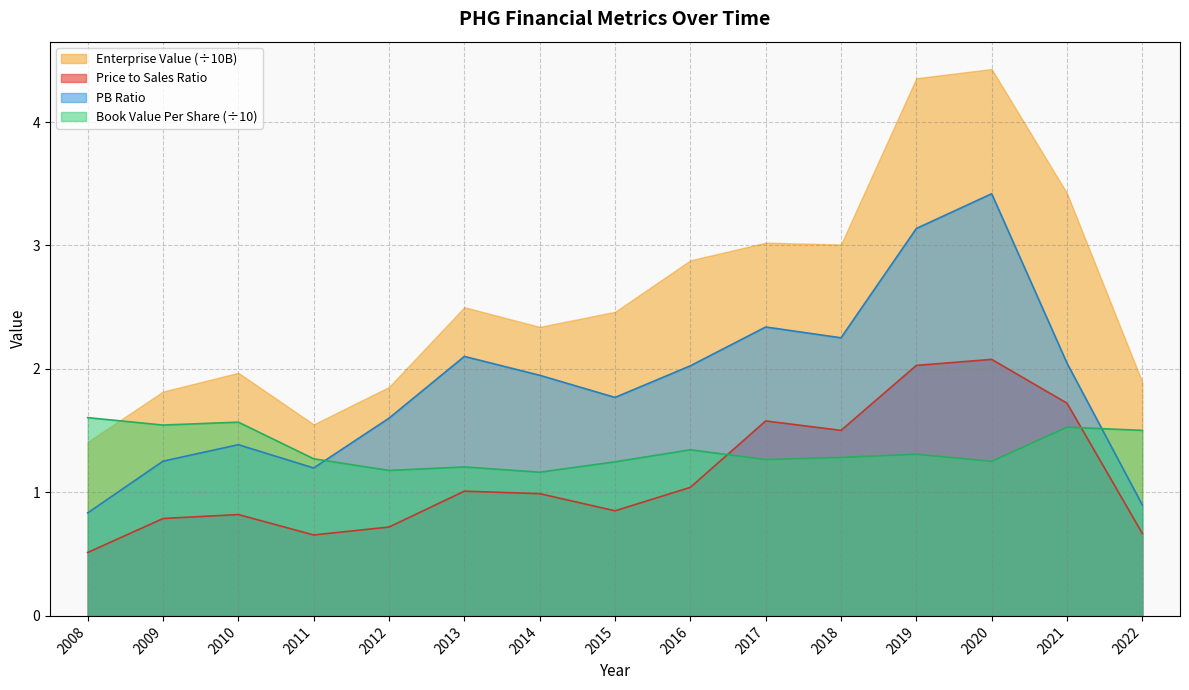

The bookValuePerShare series shows 1.3 at 2011. True or false?

True